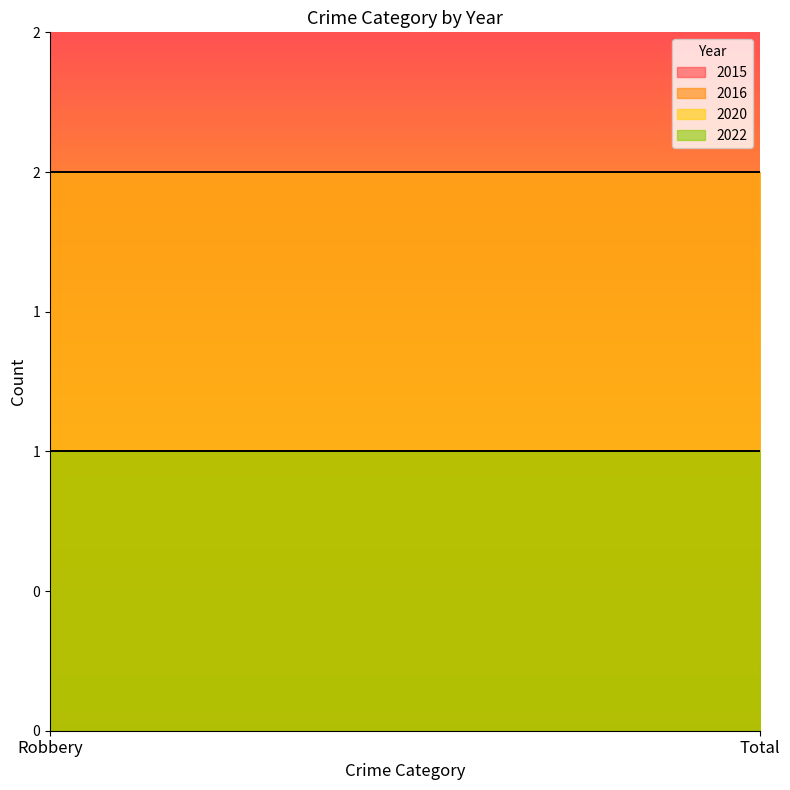

How many categories are shown in the chart?

2